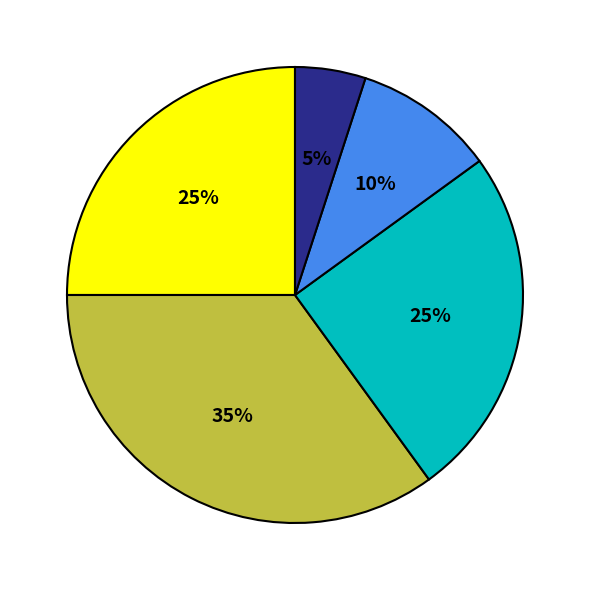

Is there any slice that represents more than half of the pie?

No